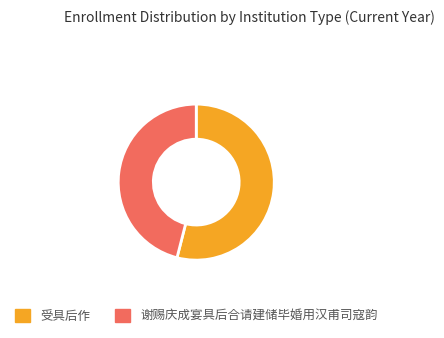

Does 受具后作 account for over 50% of the chart?

Yes